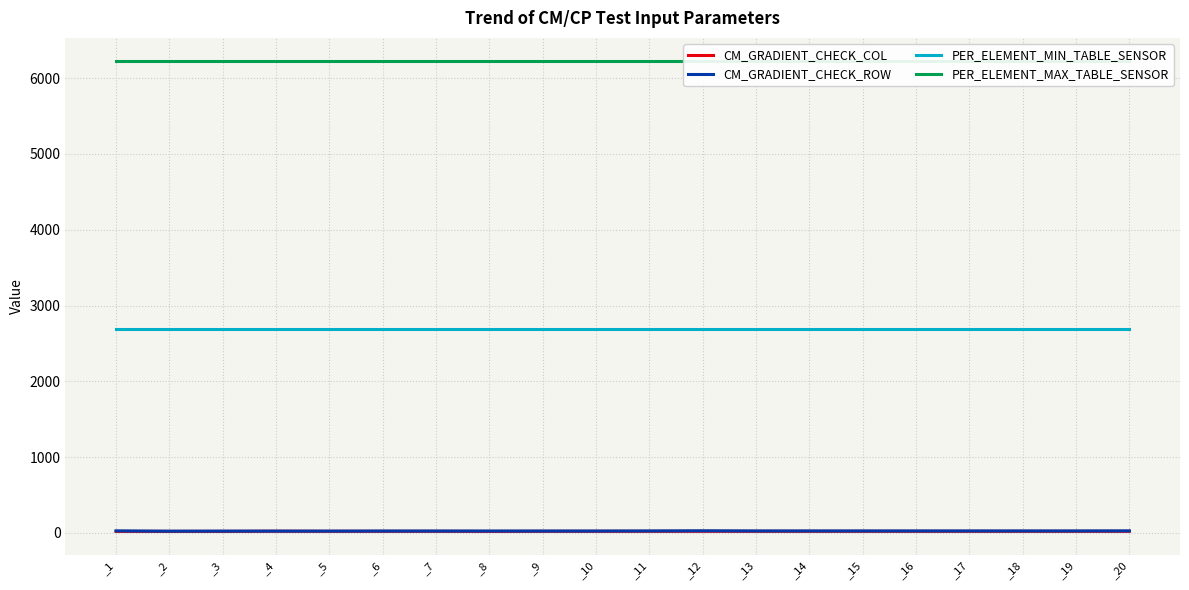

How many values in the CM_GRADIENT_CHECK_ROW series exceed 25?

3